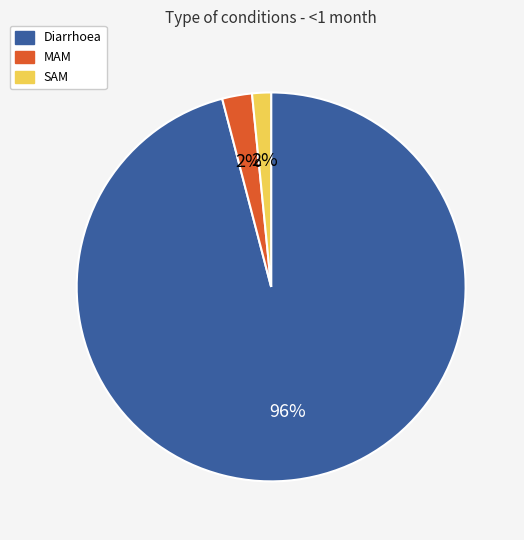

The MAM slice represents 2% of the pie. True or false?

True